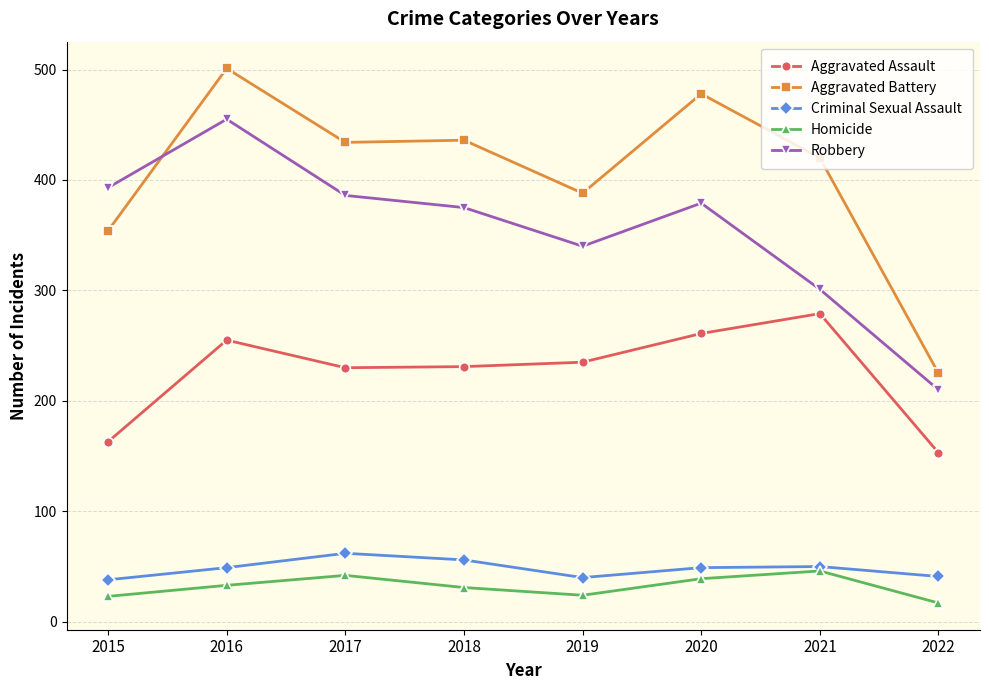

At which label is Criminal Sexual Assault closest to 50?

2021